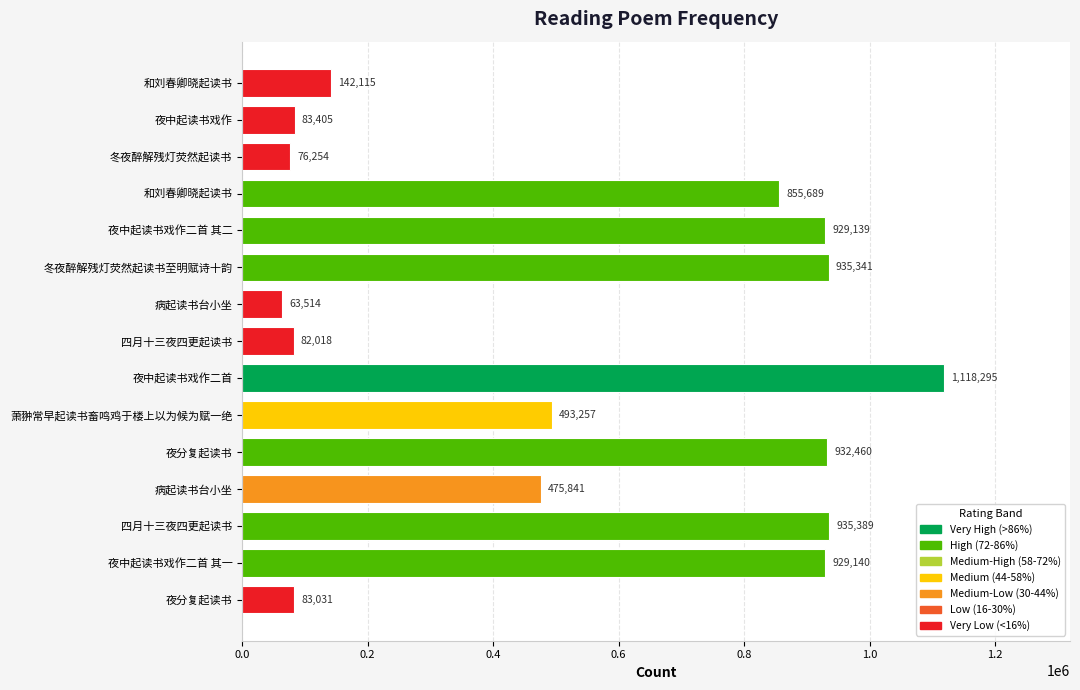

How many data points are less than 493257?

7